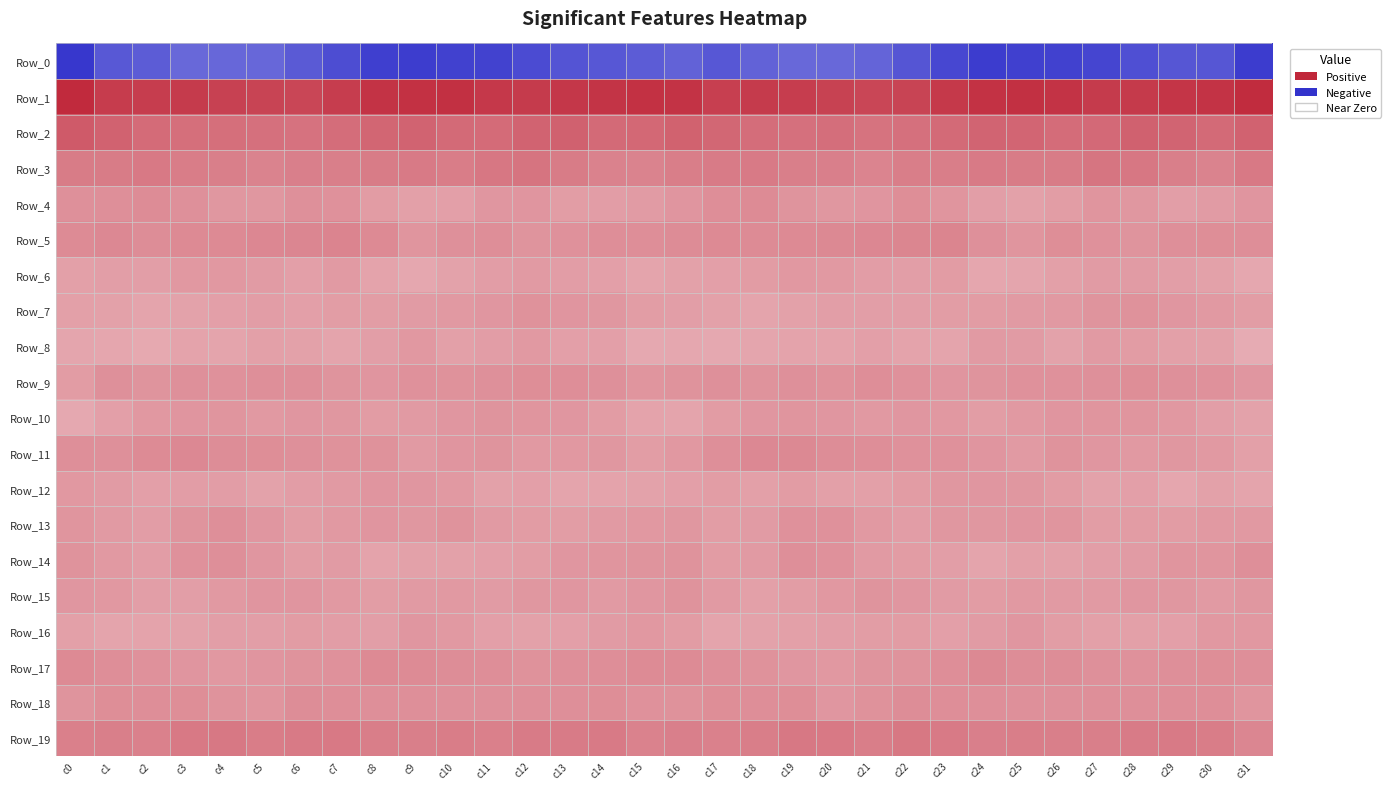

Between c29 and c21, which is larger?

c21